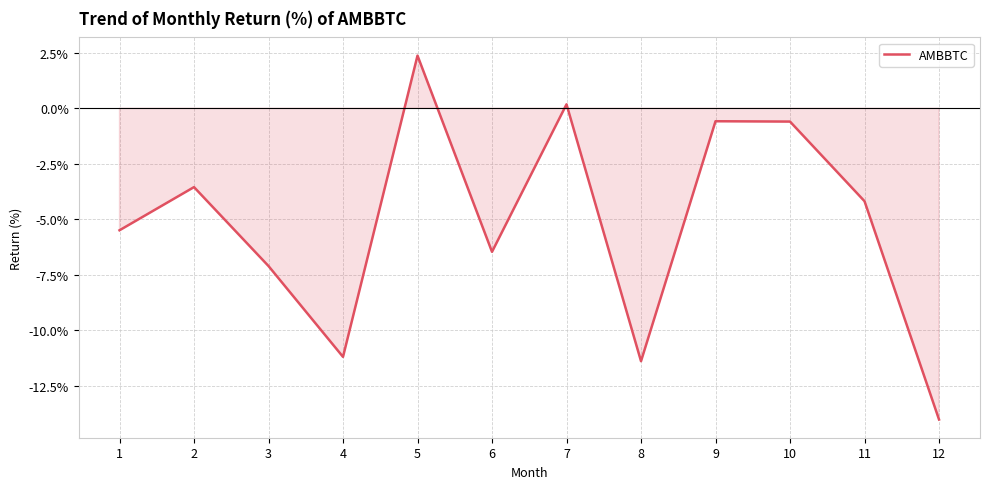

Which label corresponds to the largest value in the chart?

5